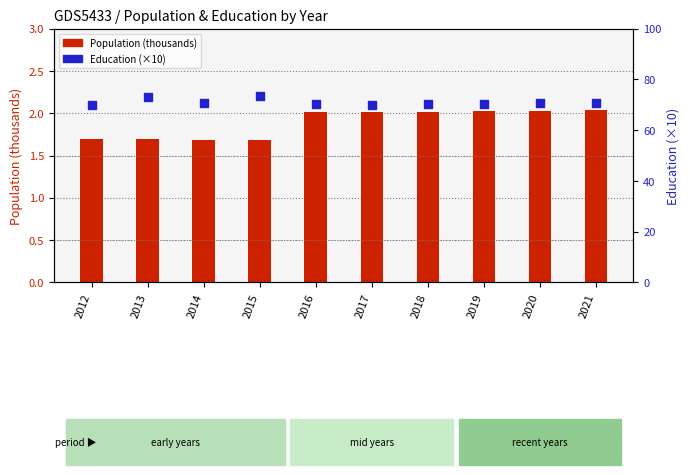

What are all the series names shown in the legend?

Population (thousands), Education (×10)